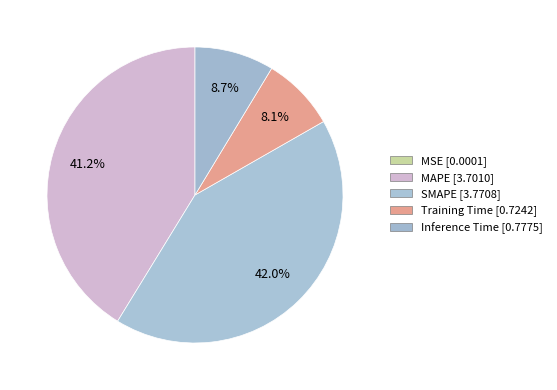

What percentage do Training Time and MAPE together represent?

49.3%